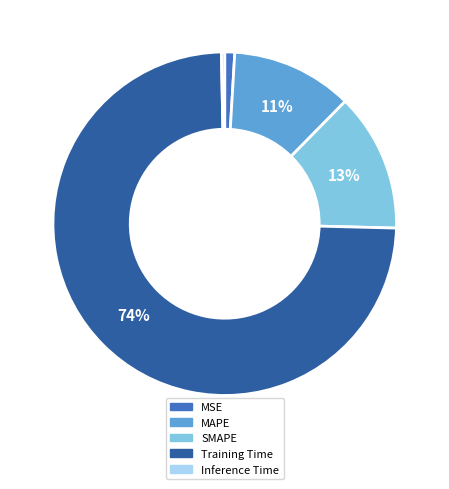

To the nearest percent, what is the difference between the MAPE and SMAPE slice percentages?

2%